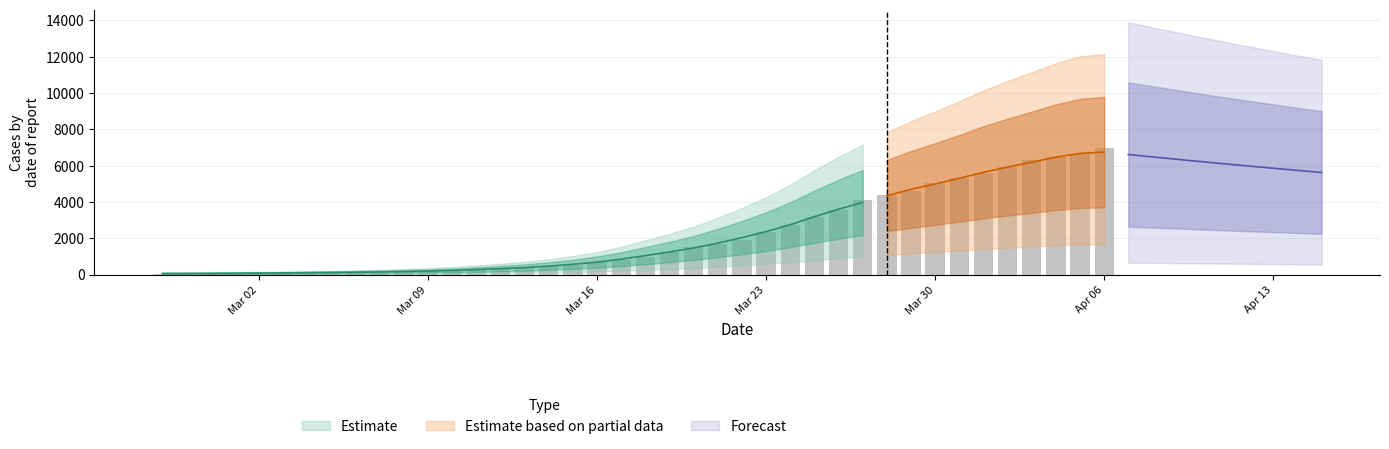

What is the minimum value shown in the chart?

64